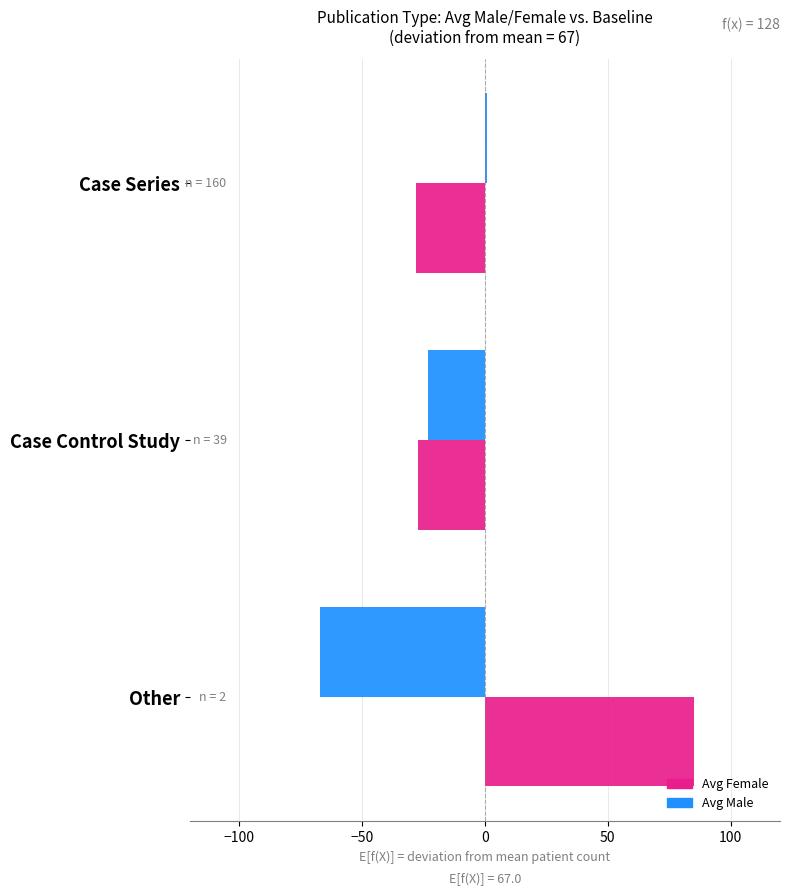

Which series has the largest range (max minus min)?

Avg Female